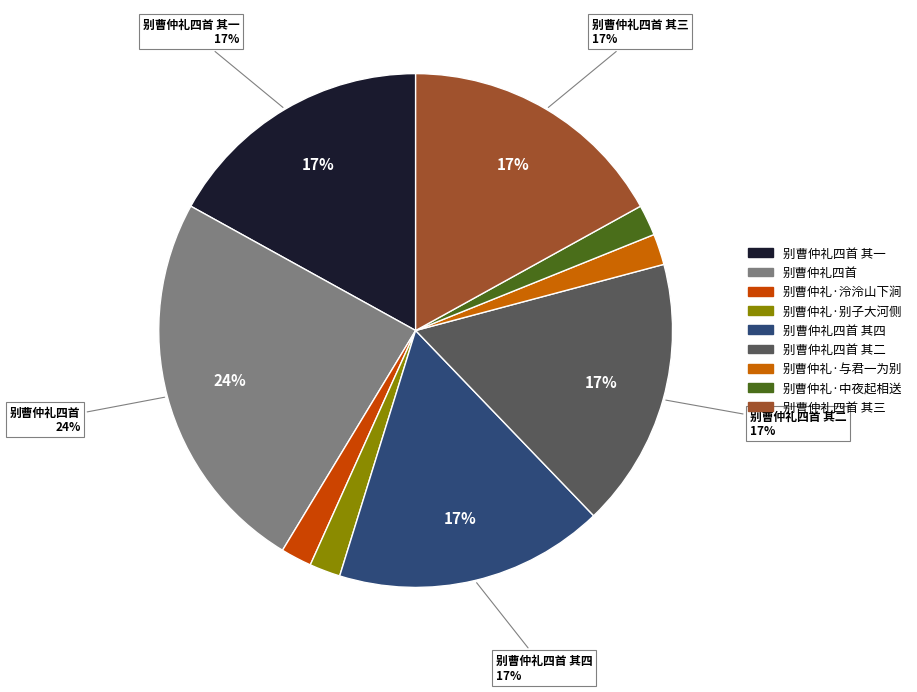

Count the number of slices in the pie.

9